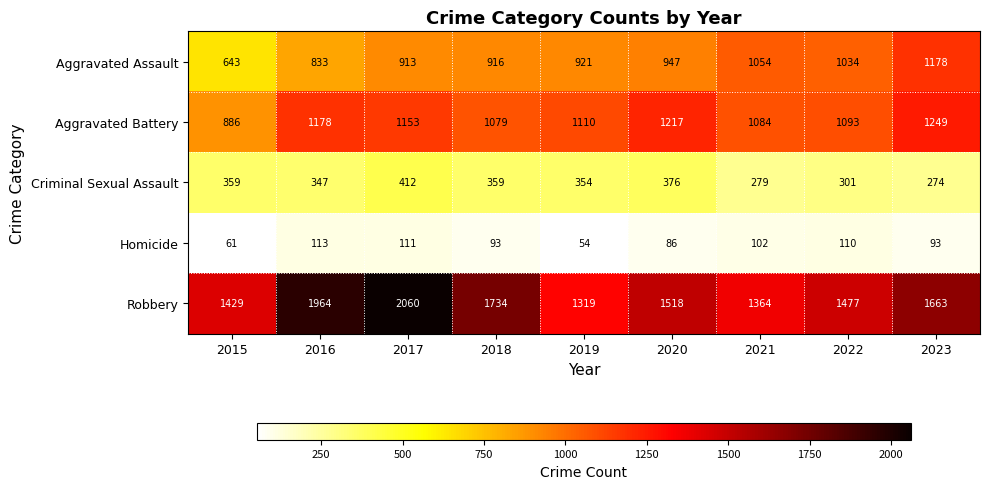

The value of Robbery at 2019 is 1319. True or false?

True